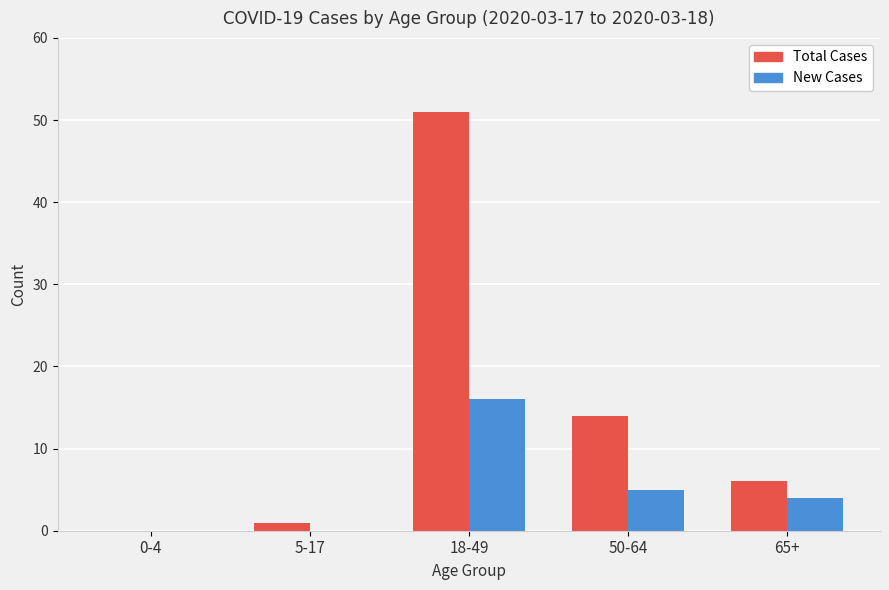

Is it true that New Cases equals 8 at 18-49?

False